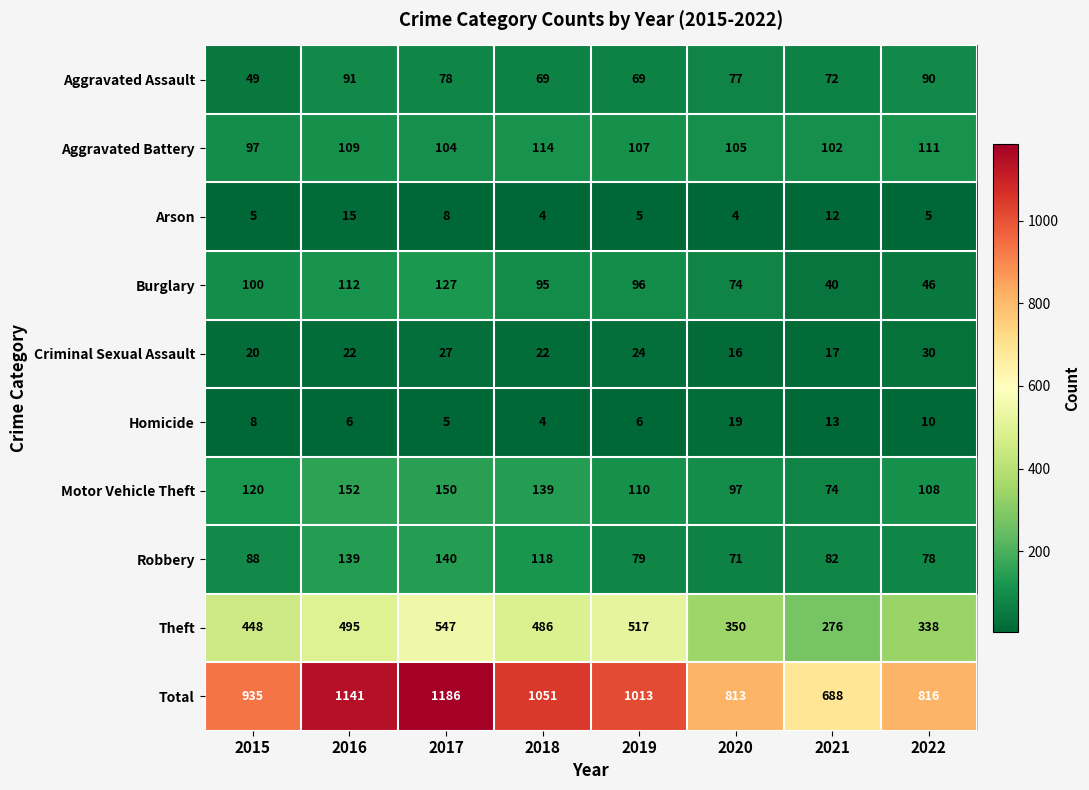

At how many categories does at least one series exceed 56?

8